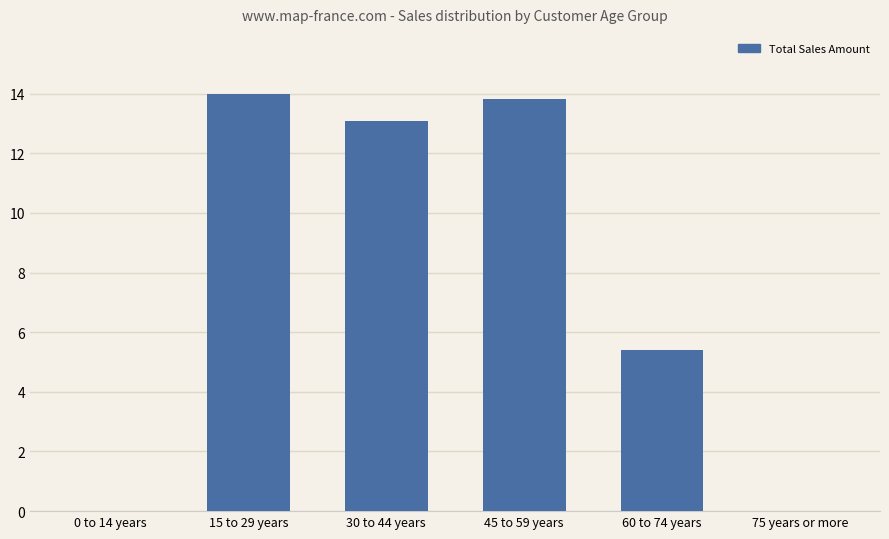

What is the sum of all values?

46.3